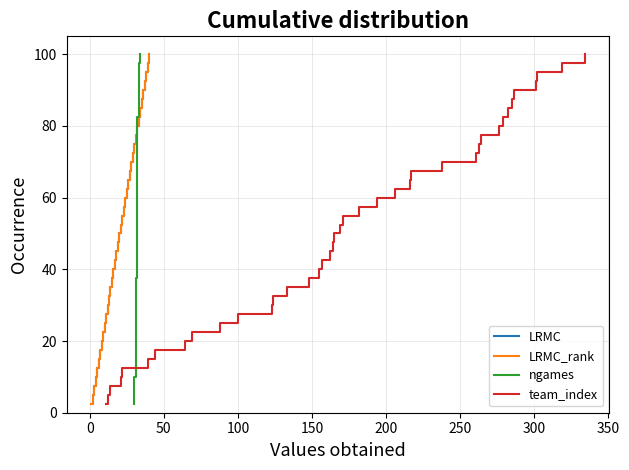

Which series has the widest spread of values?

LRMC